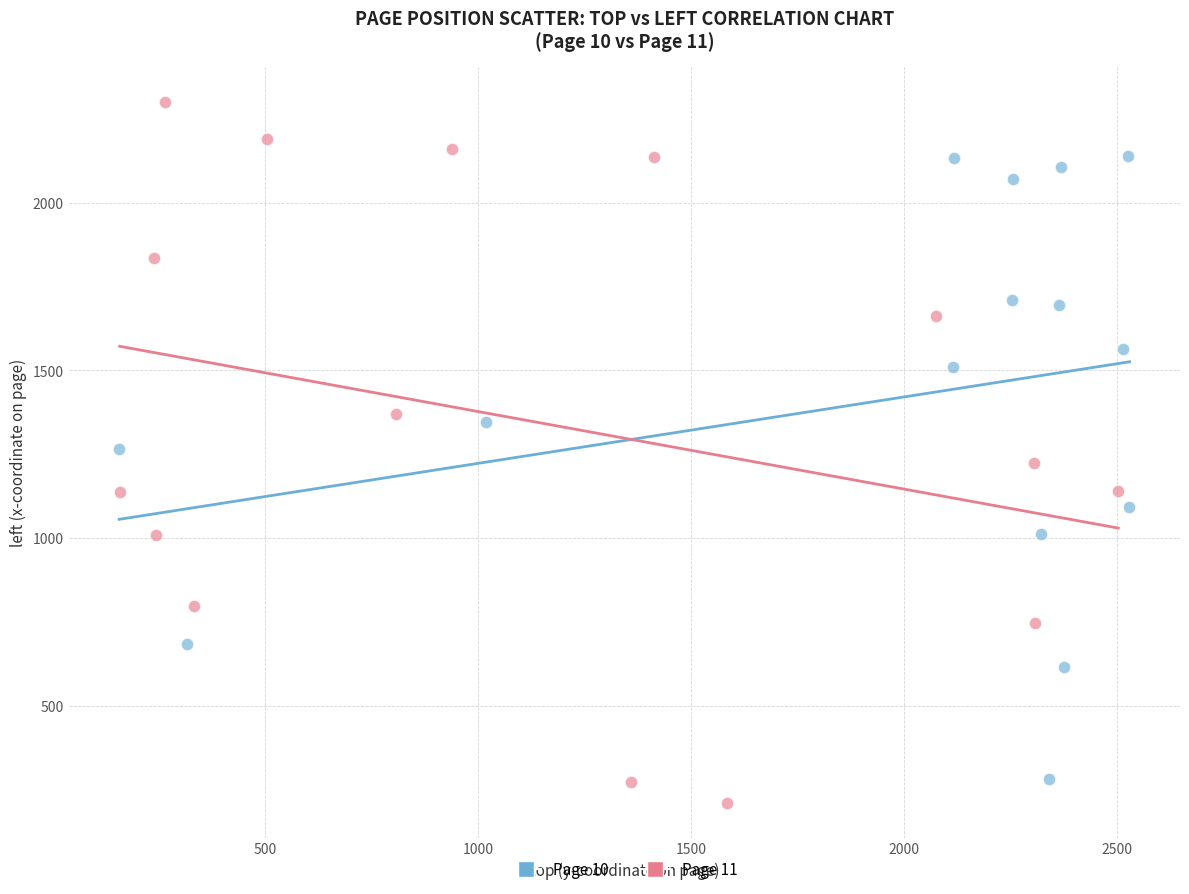

Which series reaches the minimum Y coordinate?

Page 11